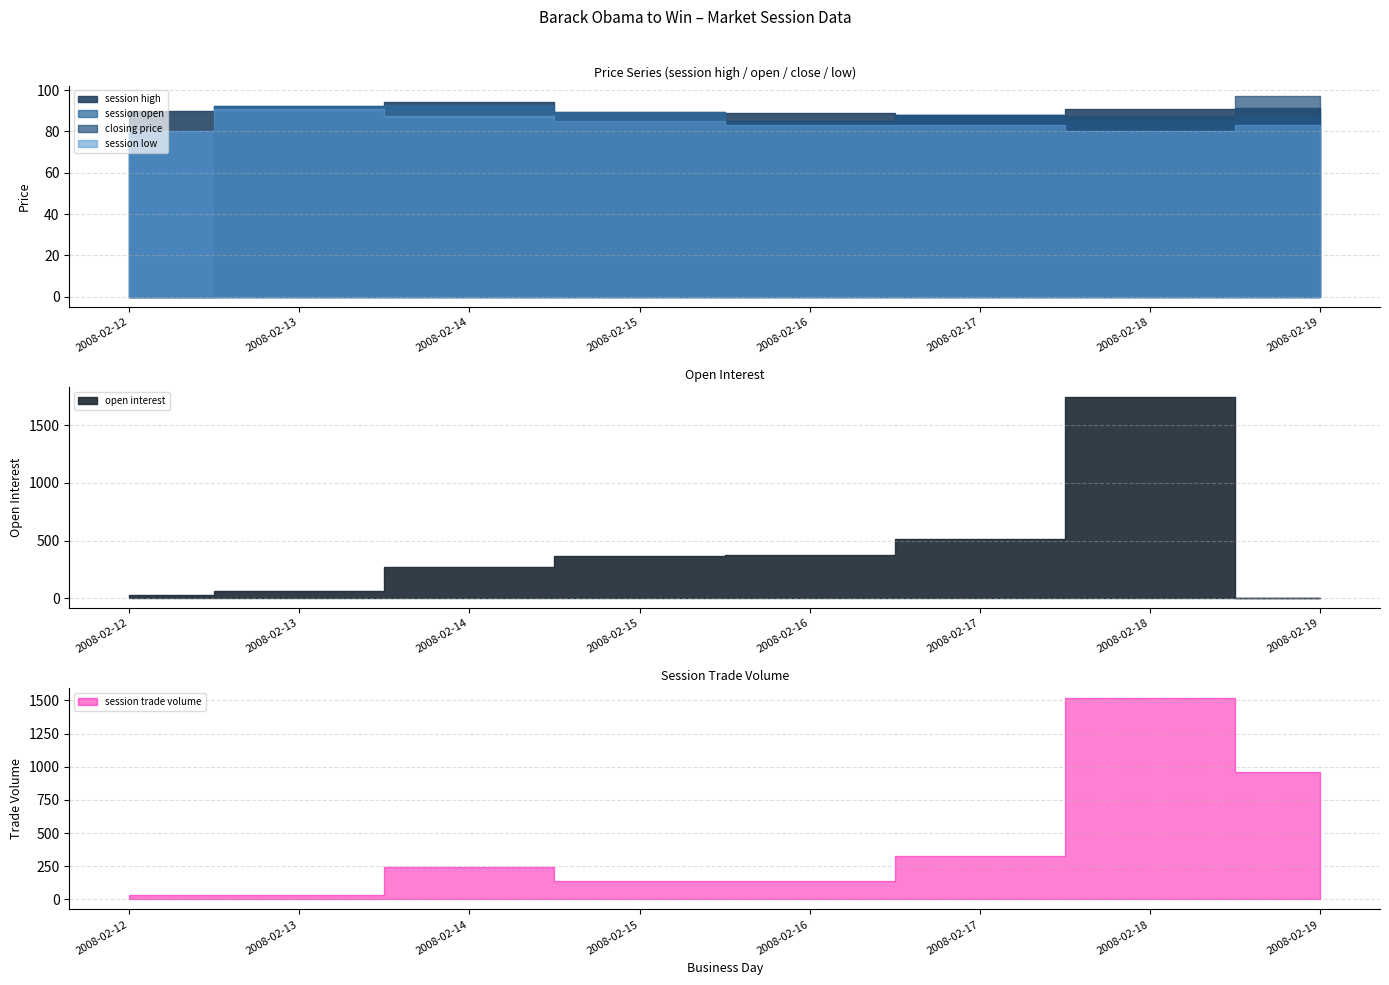

The value of session open at 2008-02-17 is 114.5. True or false?

False